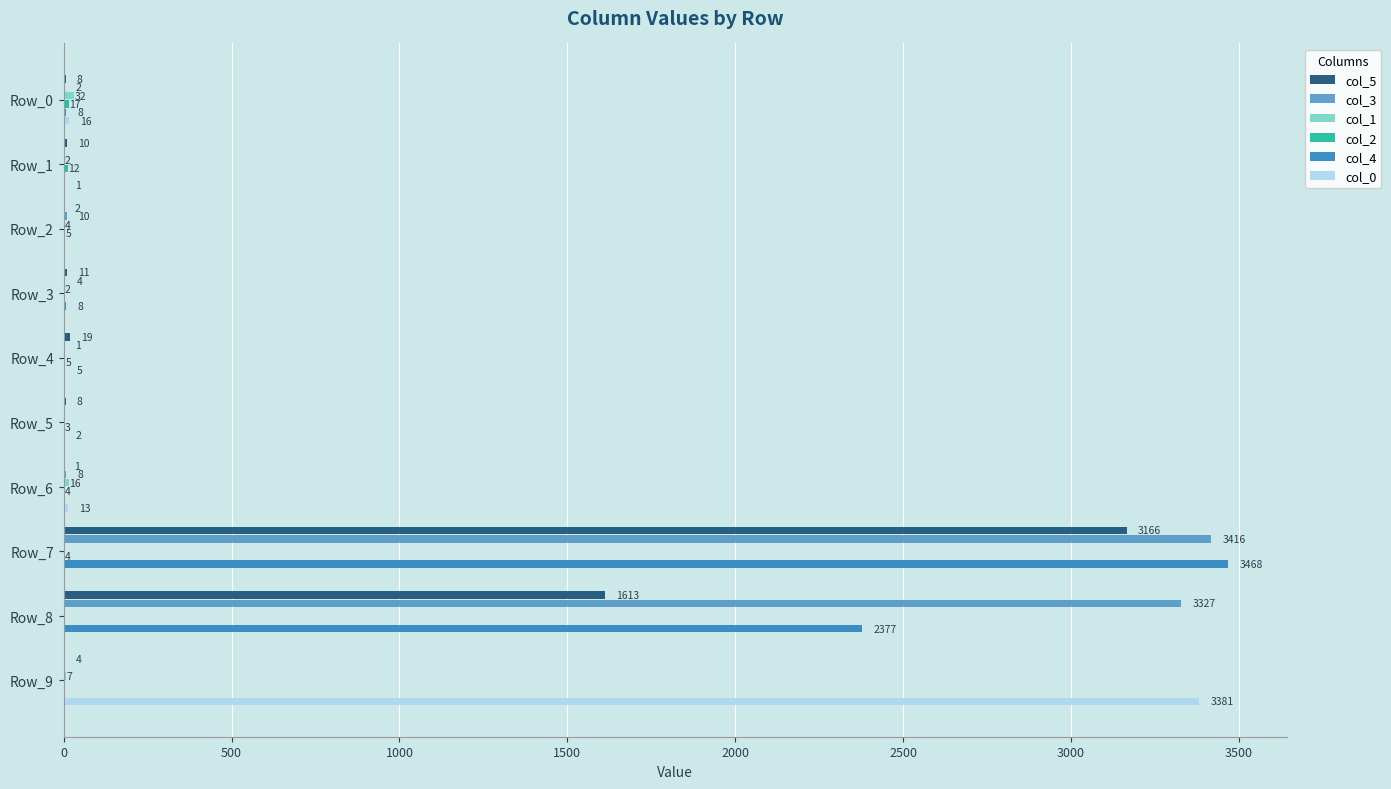

What is the highest value of the col_5 series?

3166